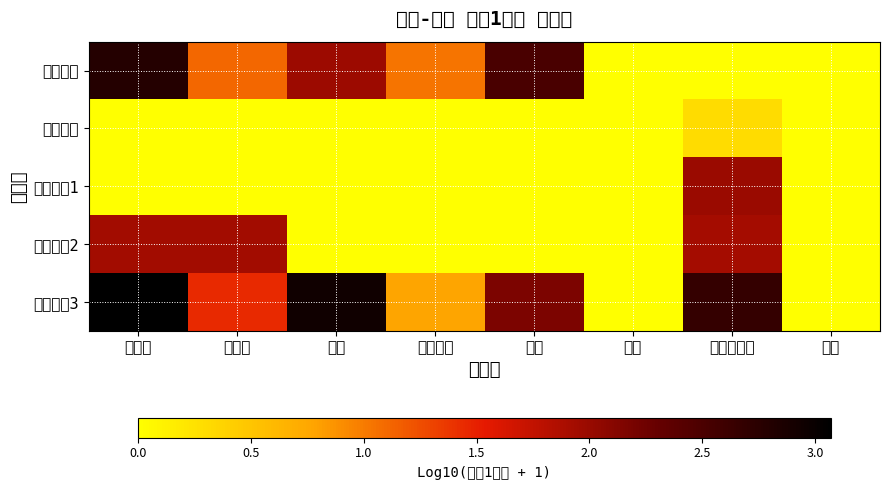

At how many categories does at least one series exceed 1?

6